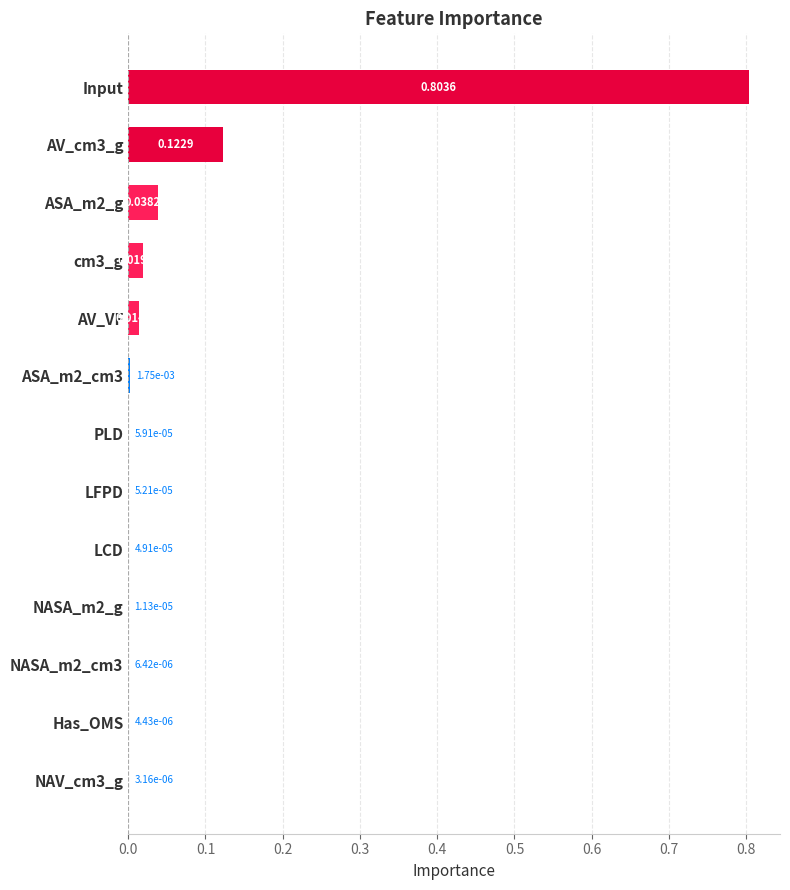

What is the sum of all values?

1.0